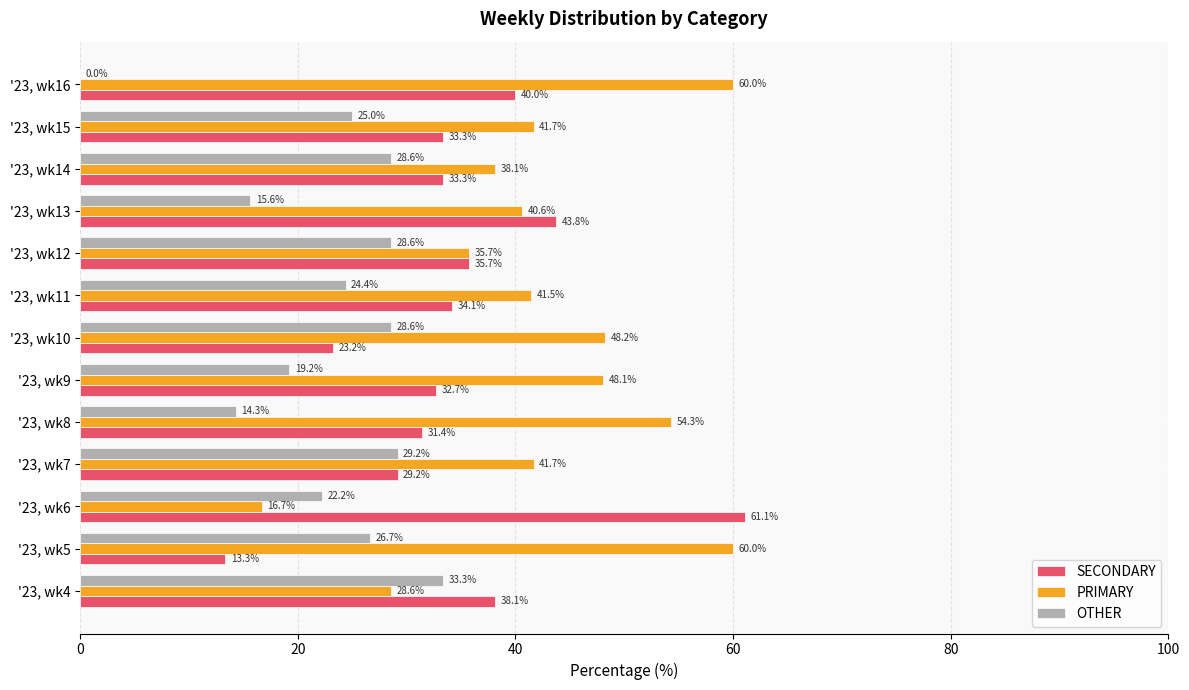

Is the value of OTHER at '23, wk12 greater than the value of PRIMARY at '23, wk7?

No